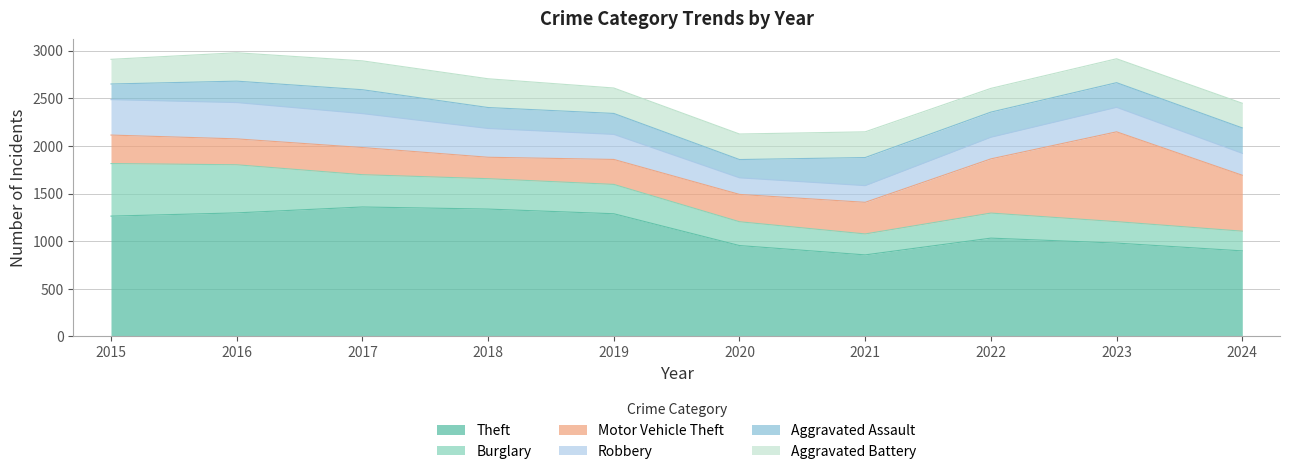

Reading right to left, extract all data points from this chart.

Theft: 898	980	1032	856	954	1288	1337	1359	1297	1263
Burglary: 207	225	263	220	250	308	319	339	505	552
Motor Vehicle Theft: 587	943	569	332	287	262	225	285	272	299
Robbery: 230	257	227	175	174	263	302	356	381	372
Aggravated Assault: 267	259	264	295	192	220	220	251	225	164
Aggravated Battery: 259	251	249	270	268	267	302	303	298	259